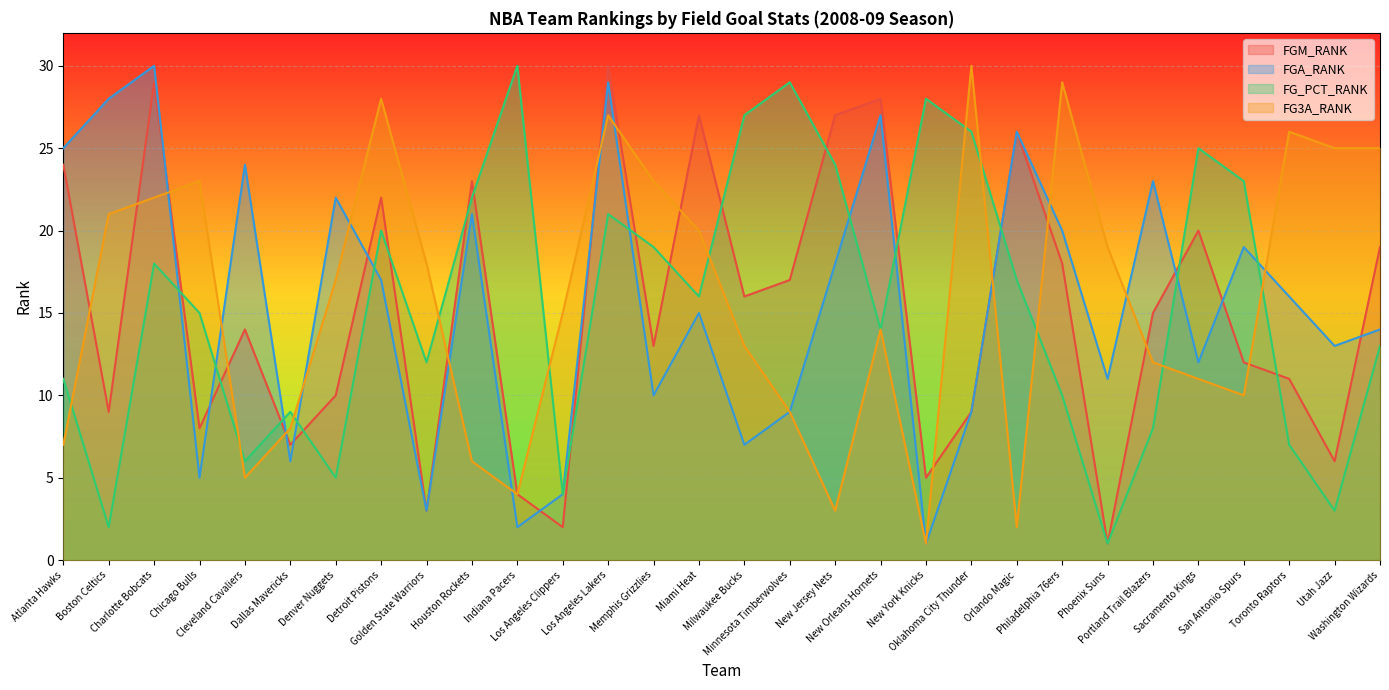

What is the difference between the second highest and minimum values in the FG3A_RANK series?

28